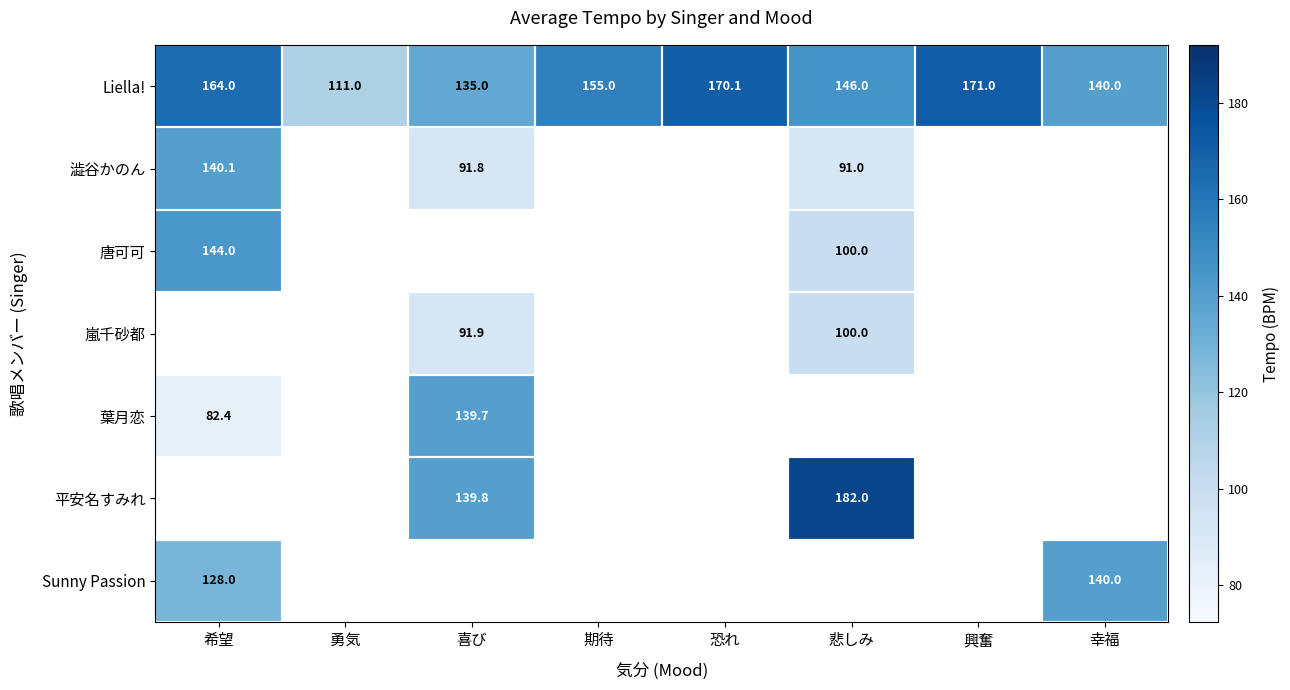

At which label is Liella! closest to 141?

幸福